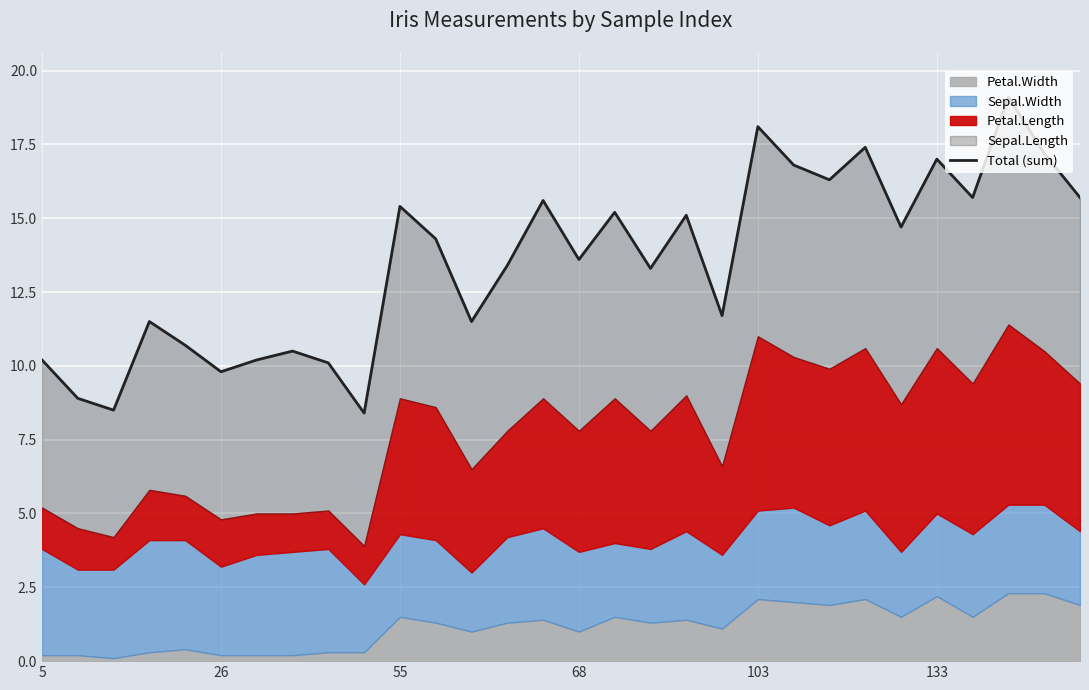

What is the minimum value shown in the chart?

8.4